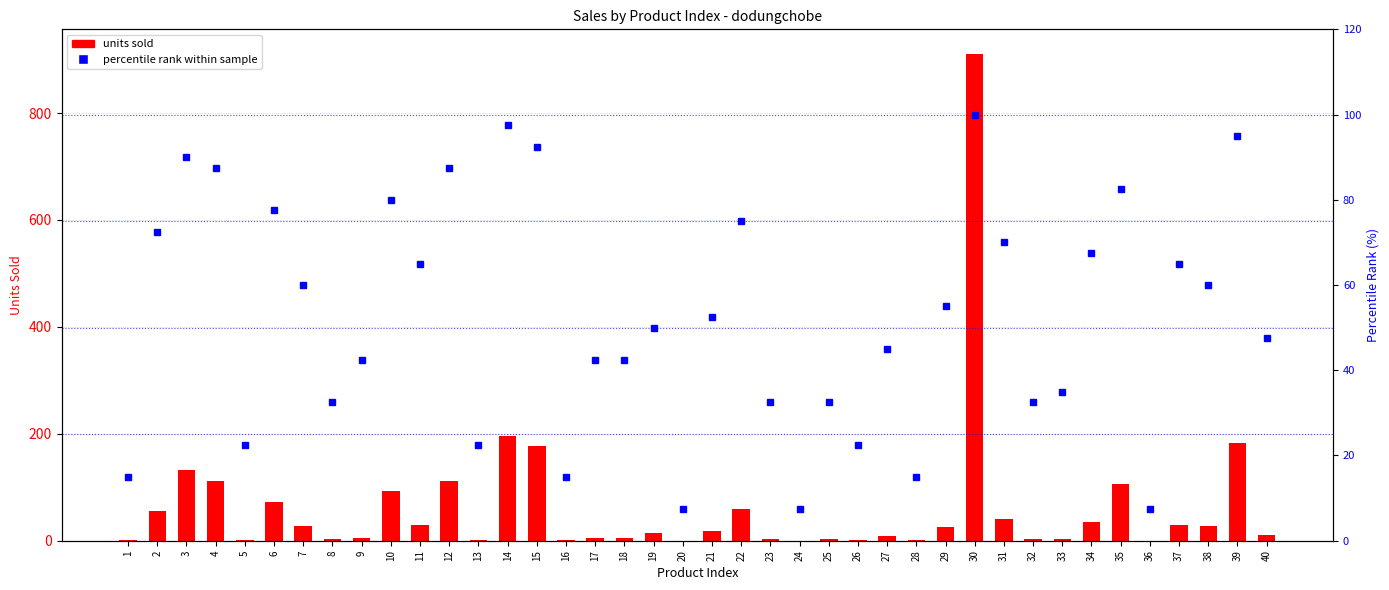

The units sold series shows 73.0 at 15. True or false?

False